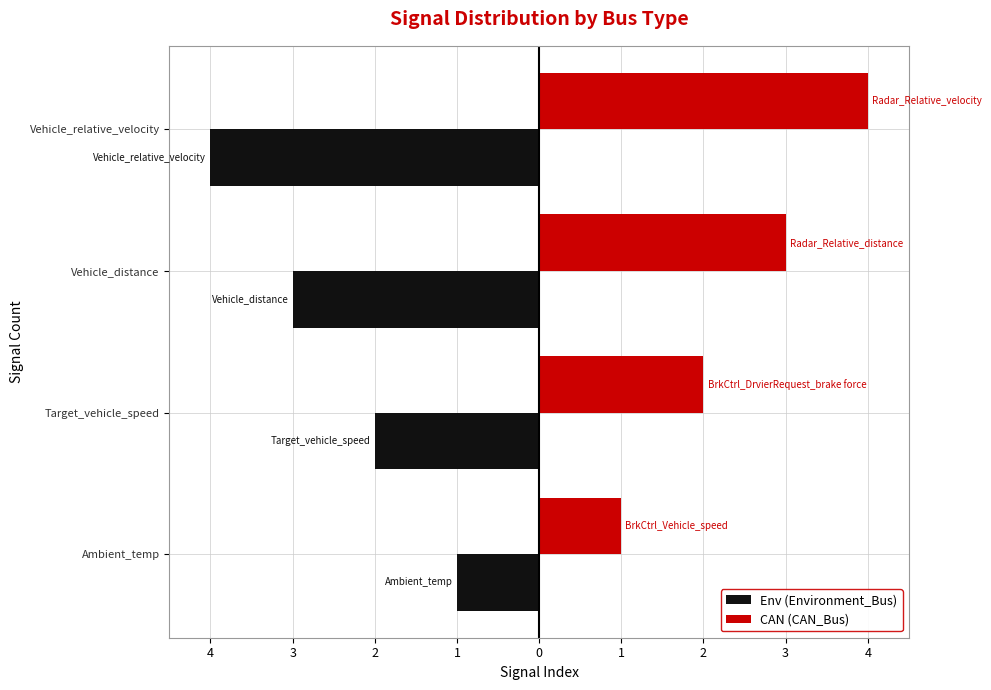

Reading right to left, list all the values displayed in this chart.

Env (Environment_Bus): -4	-3	-2	-1
CAN (CAN_Bus): 4	3	2	1